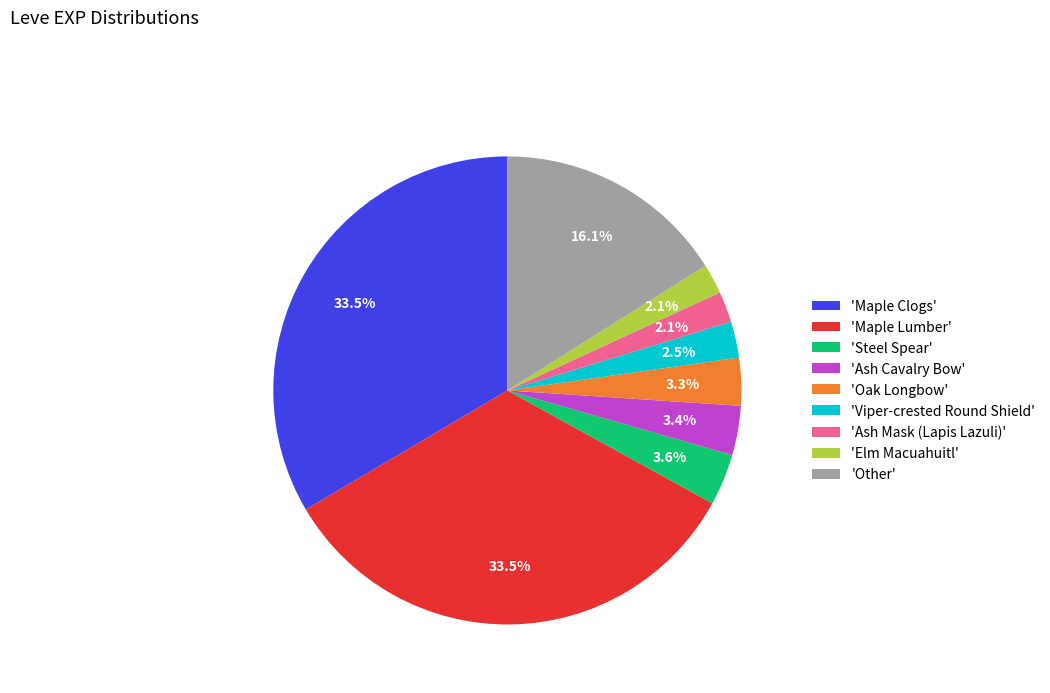

To the nearest percent, what is the average slice percentage?

11%